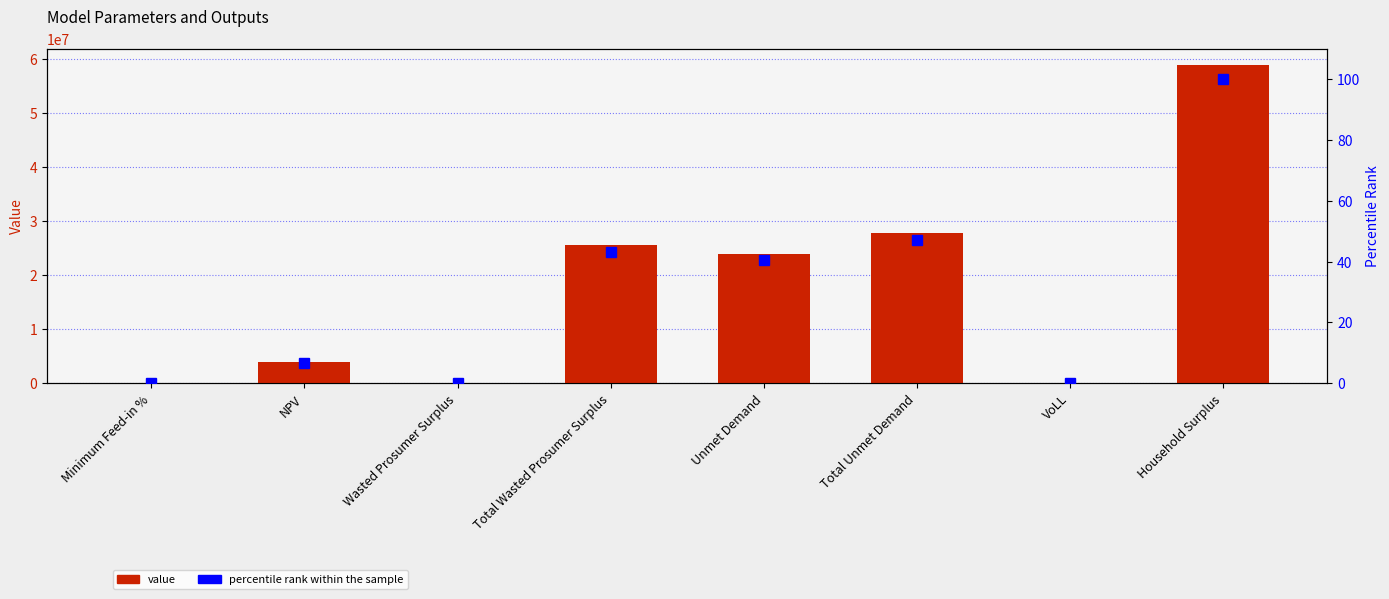

Rank the categories by percentile rank within the sample value from lowest to highest.

Minimum Feed-in %, Wasted Prosumer Surplus, VoLL, NPV, Unmet Demand, Total Wasted Prosumer Surplus, Total Unmet Demand, Household Surplus